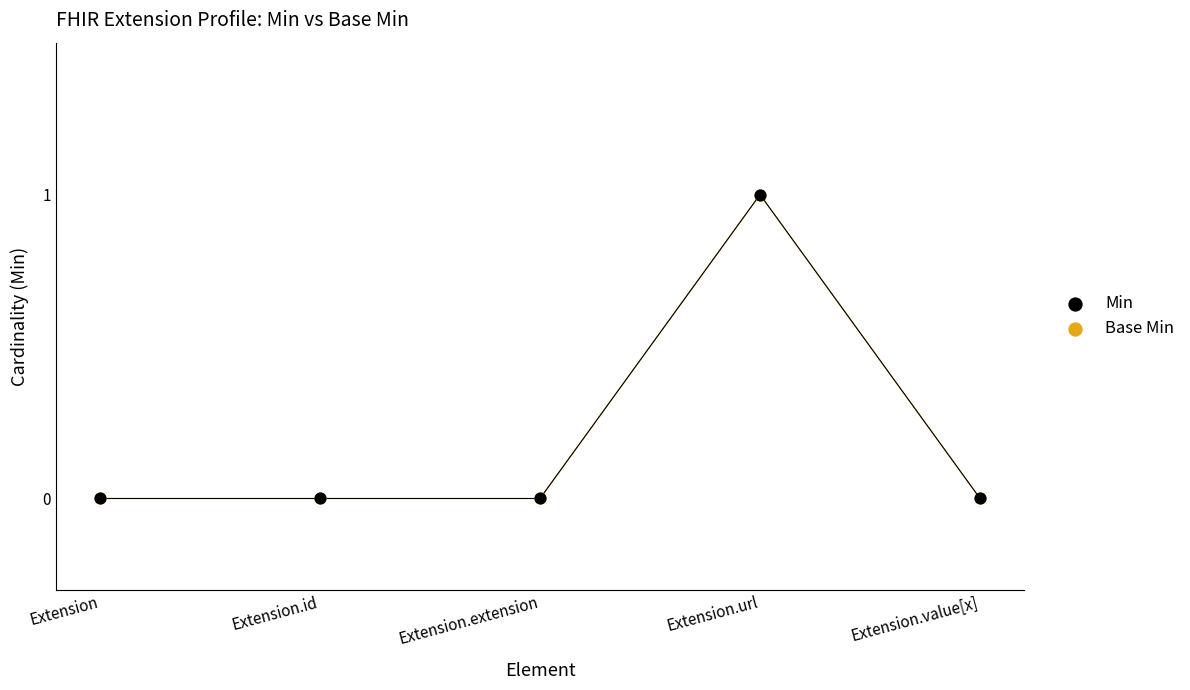

What are all the series names shown in the legend?

Min, Base Min